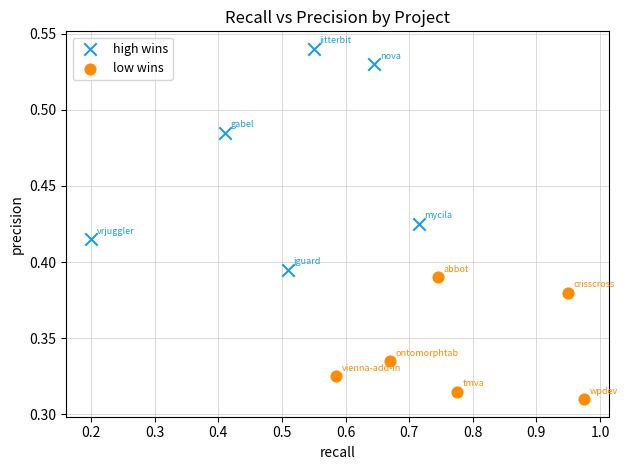

Which series reaches the minimum Y coordinate?

low wins